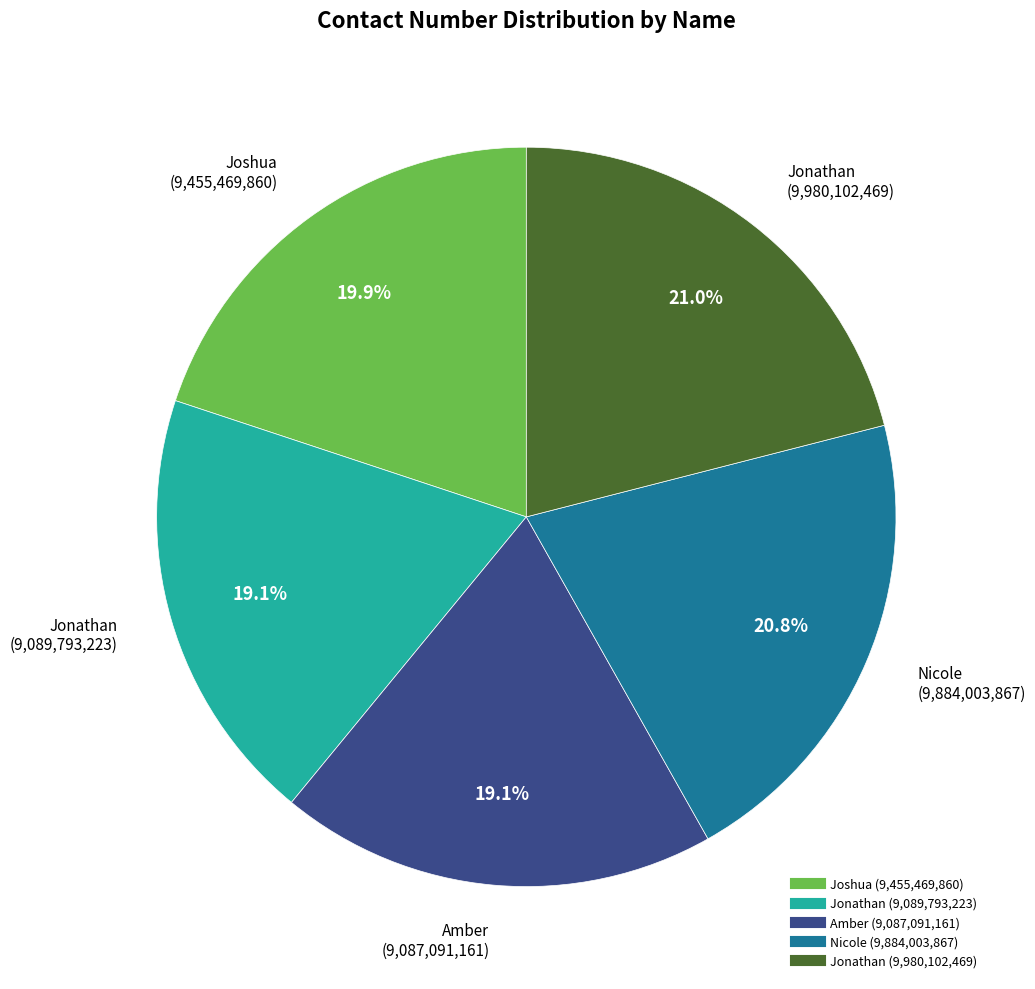

Is there any slice that represents more than half of the pie?

No